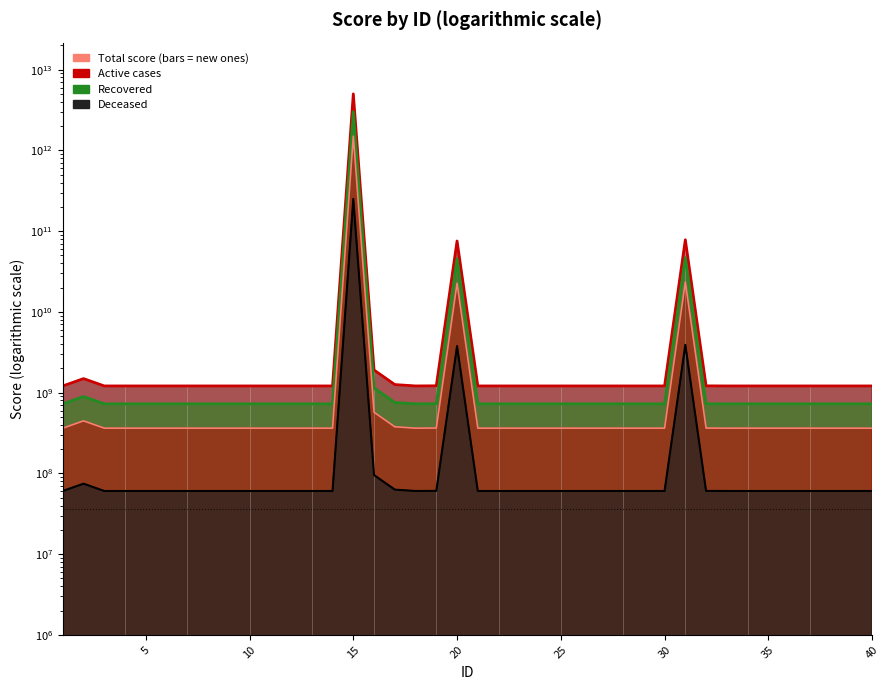

Between 5 and 30, which series saw the biggest shift?

Active cases